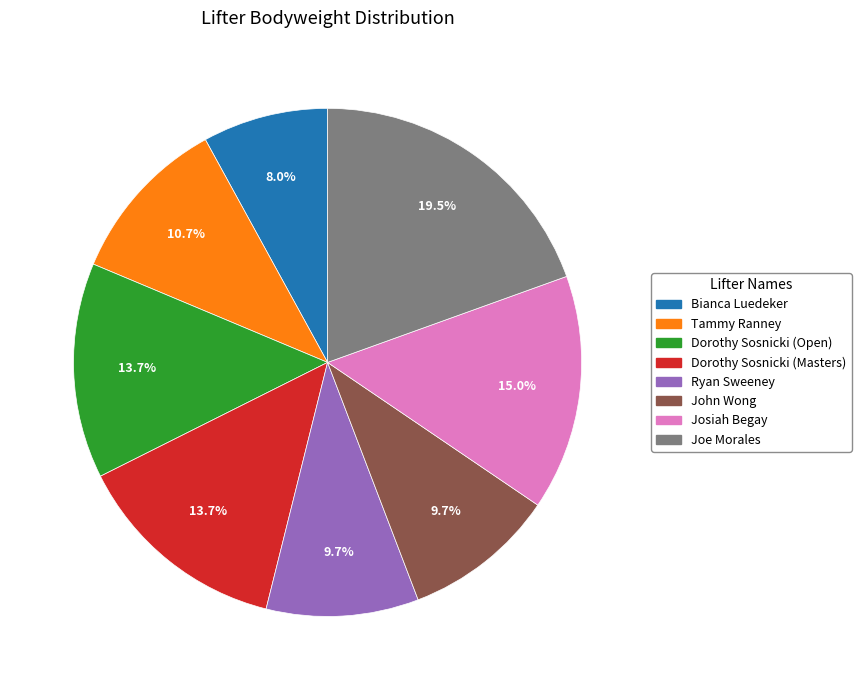

To the nearest percent, what is the difference between the Tammy Ranney and John Wong slice percentages?

1%